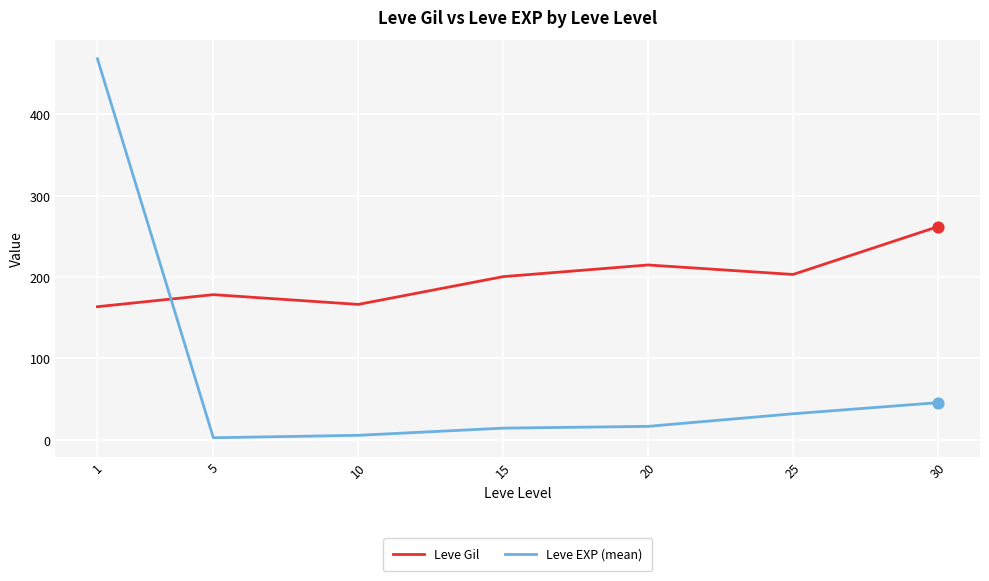

What are all the series names shown in the legend?

Leve Gil, Leve EXP (mean)